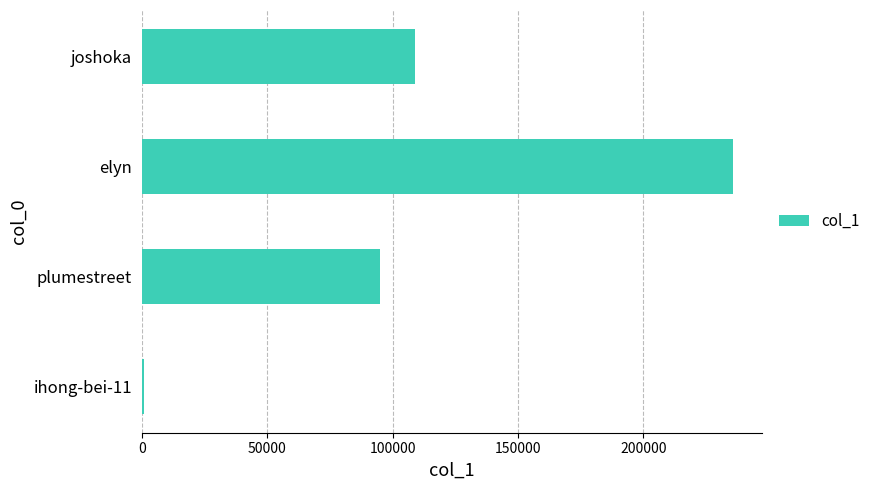

Between plumestreet and elyn, which is larger?

elyn